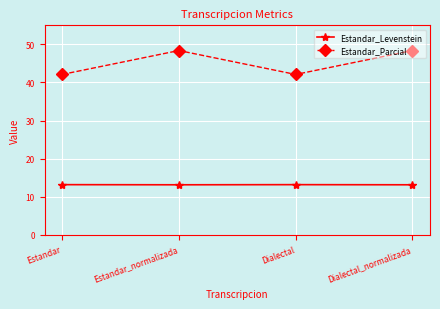

What is the highest value of the Estandar_Levenstein series?

13.2